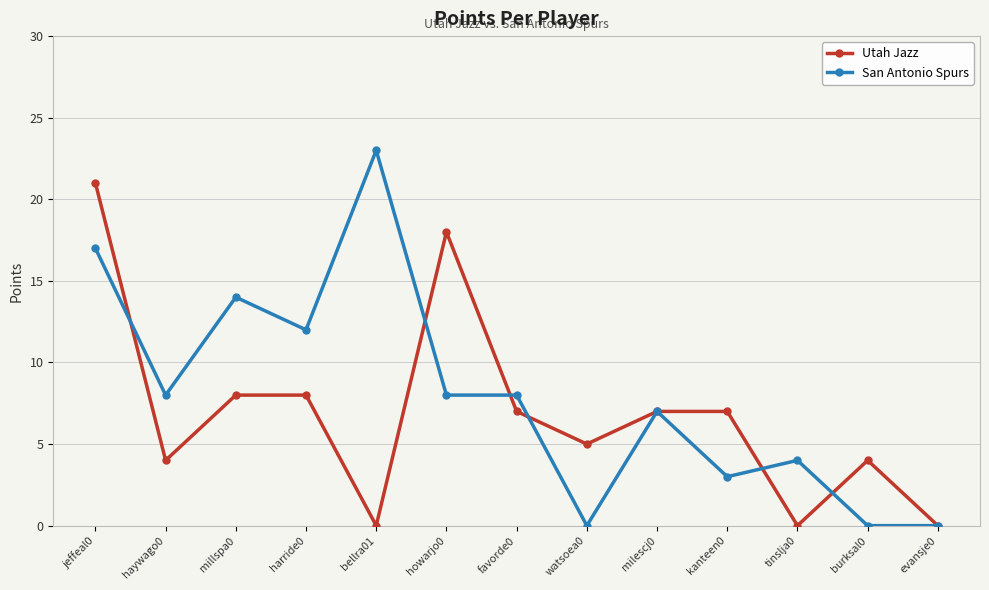

Count the number of data series in this chart.

2